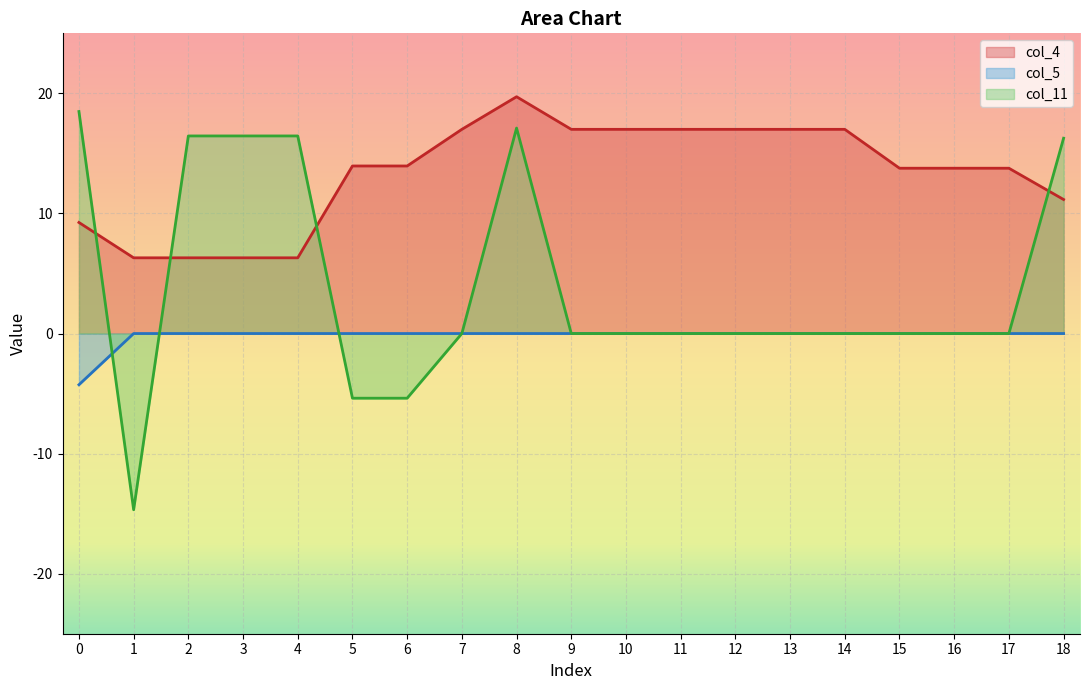

The value of col_4 at 17 is 13.8. True or false?

True